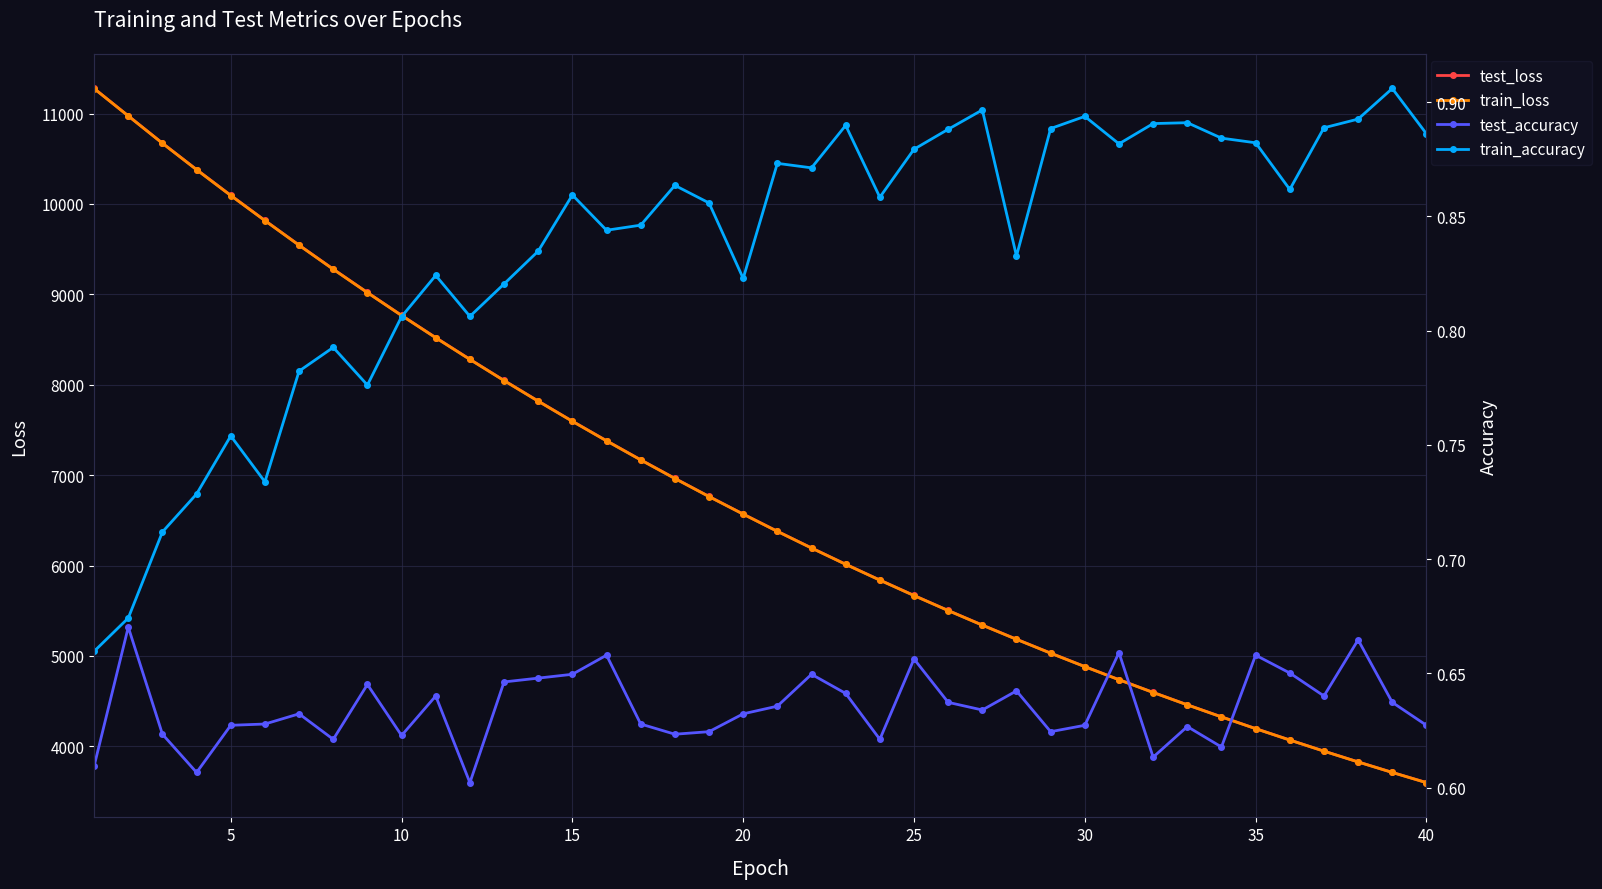

What is the minimum value for test_loss?

3598.5